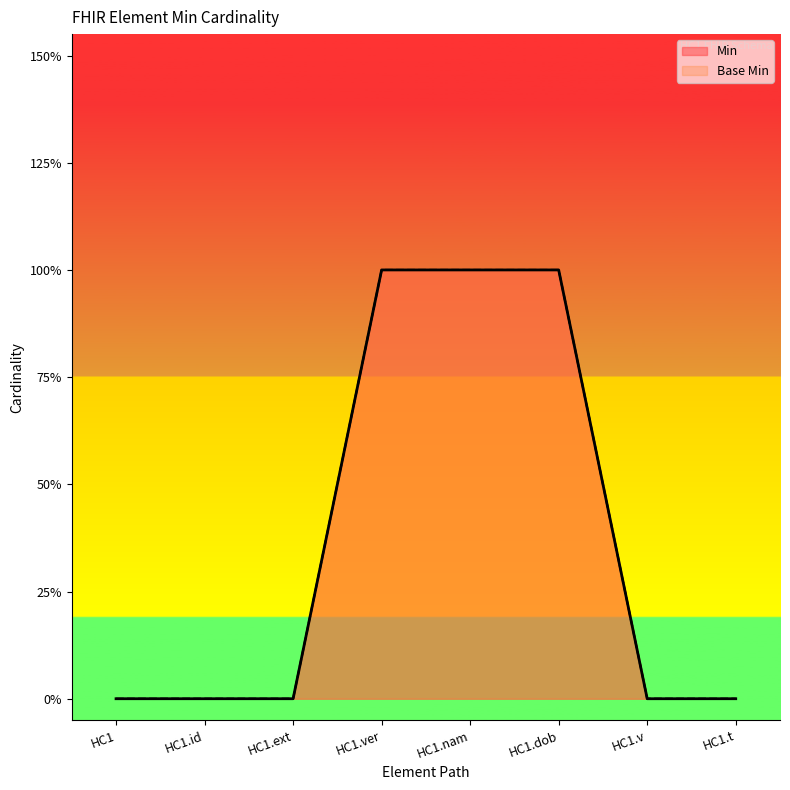

Does the chart display data point markers on the line(s)?

No